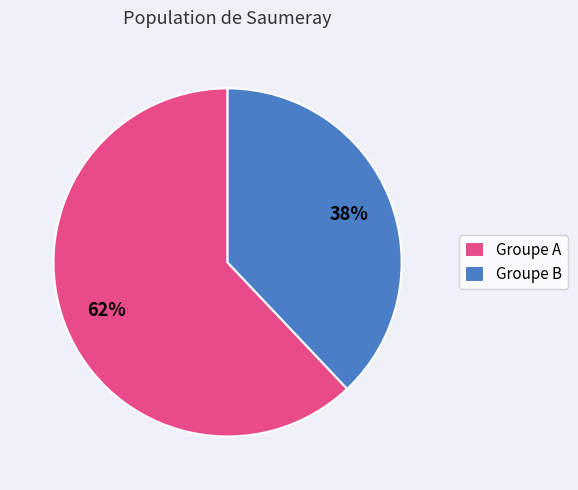

Is the sum of Groupe A and Groupe B greater than half?

Yes